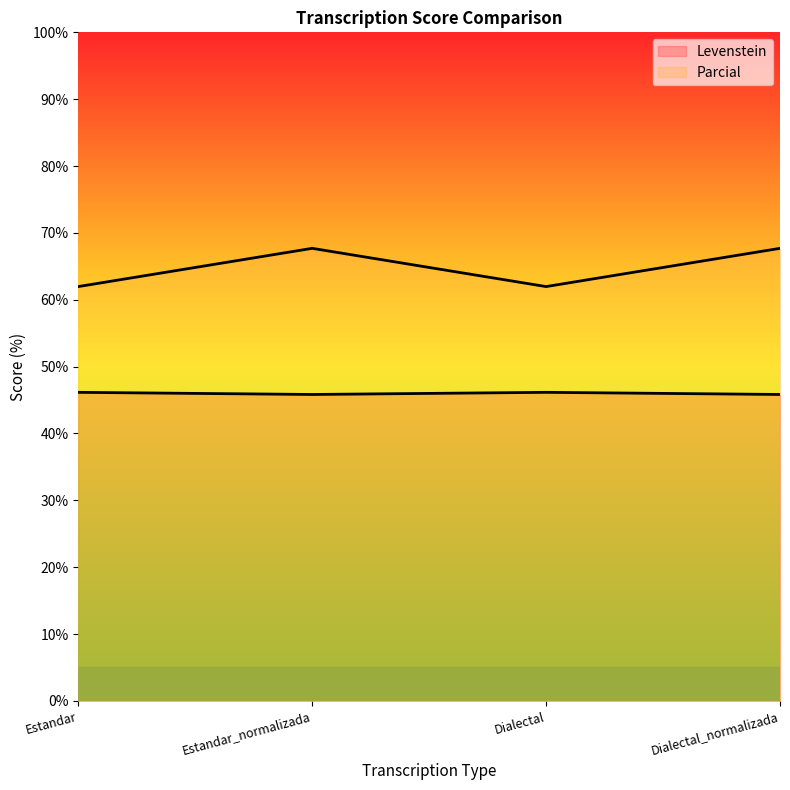

Reading right to left, what are all the values shown in this chart?

Levenstein: Dialectal_normalizada=45.8	Dialectal=46.2	Estandar_normalizada=45.8	Estandar=46.2
Parcial: Dialectal_normalizada=67.7	Dialectal=62.0	Estandar_normalizada=67.7	Estandar=62.0